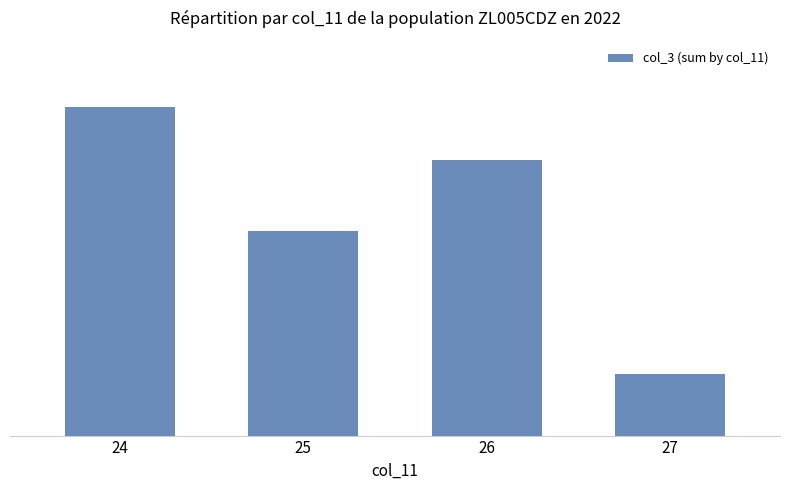

What is the sum of the values at 24 and 27?

1538887664